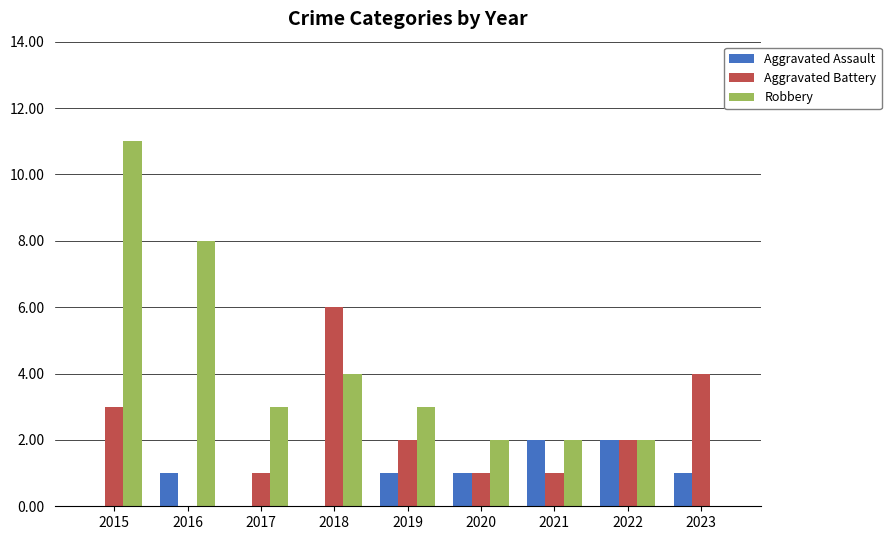

Which category has the highest value in the Robbery series?

2015